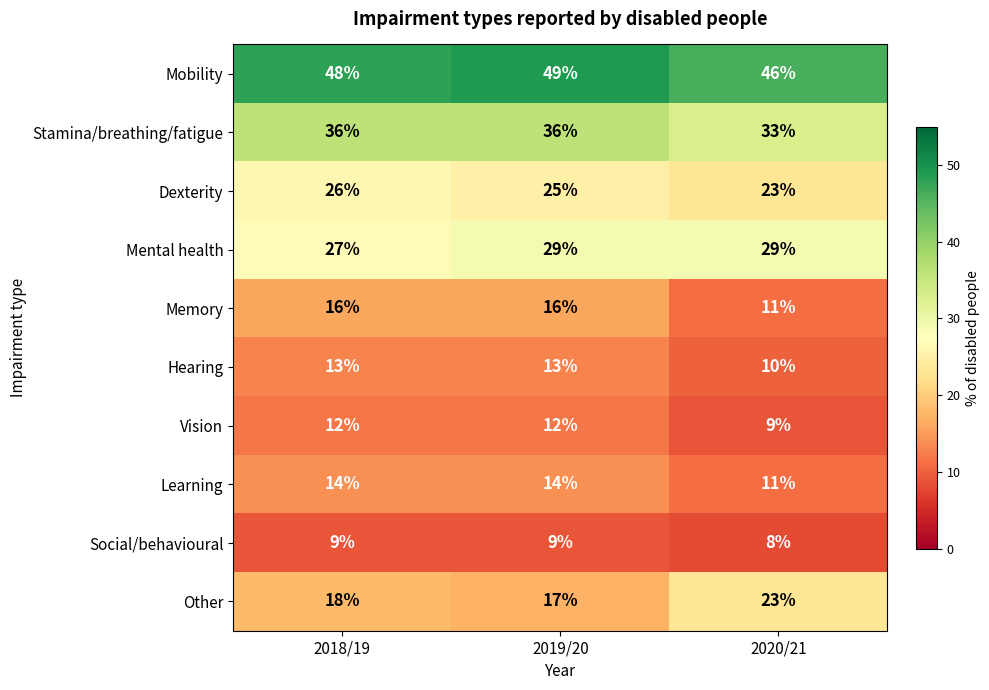

At which category is the sum across all series the highest?

2019/20